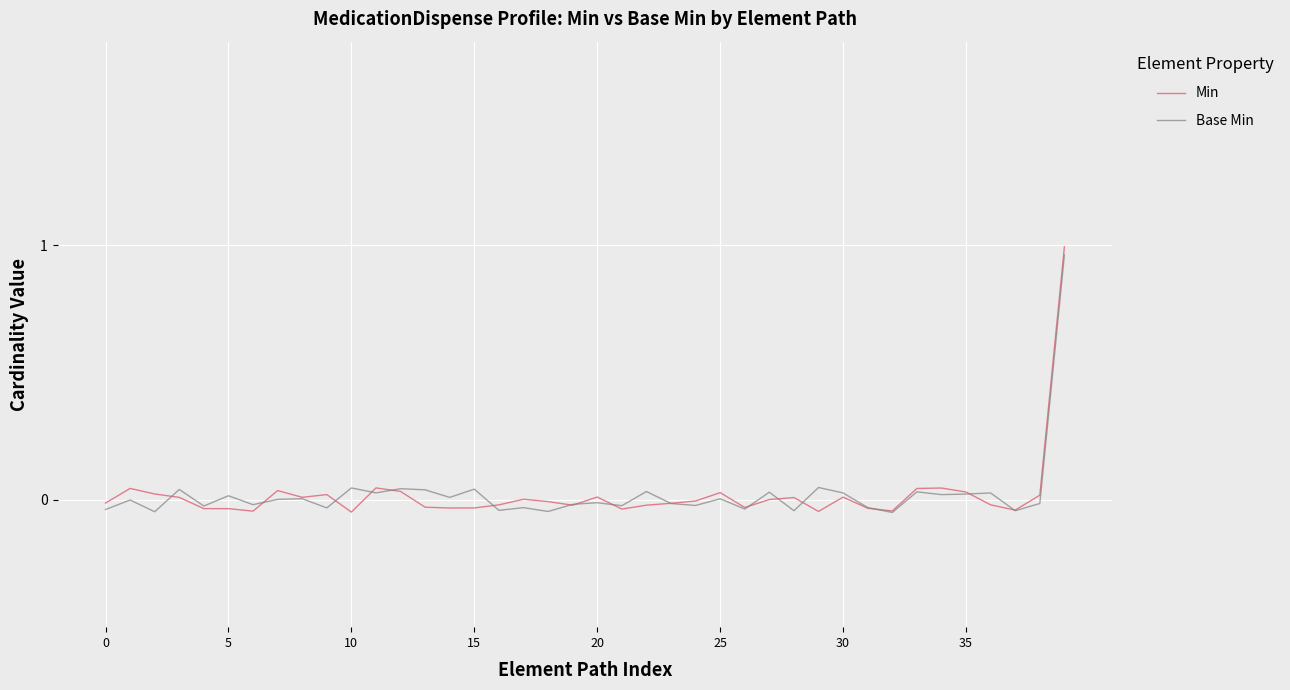

After their last crossing, which series has the higher values: Min or Base Min?

Min